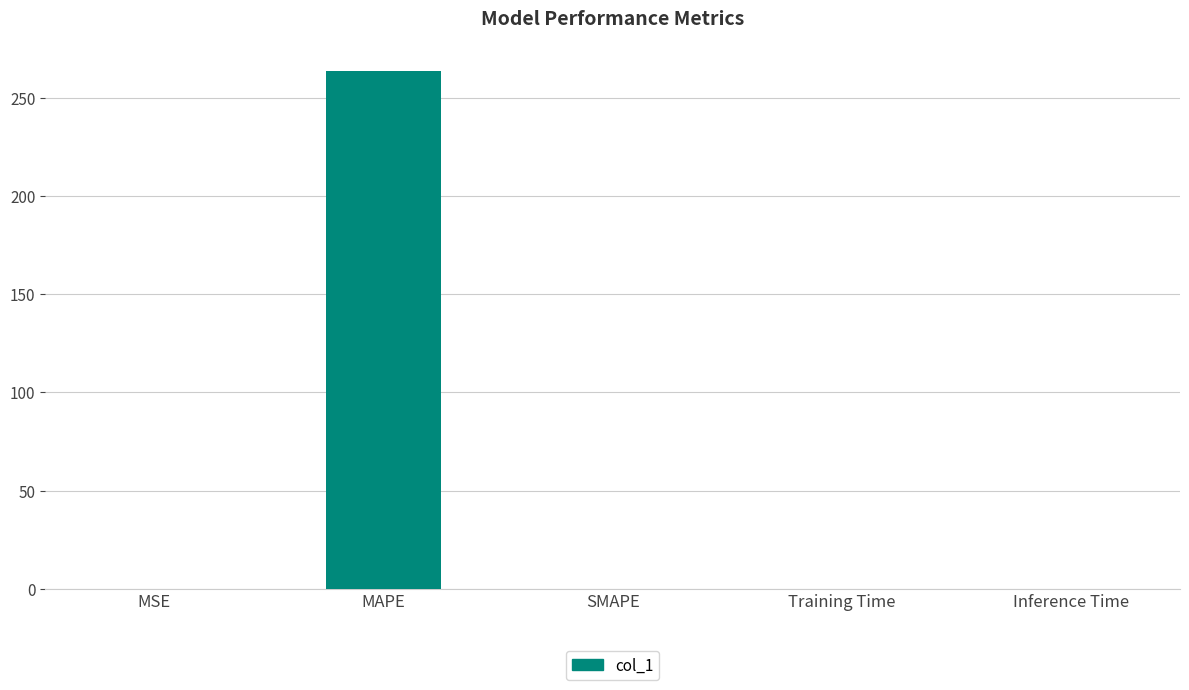

What is the sum of all values?

263.6